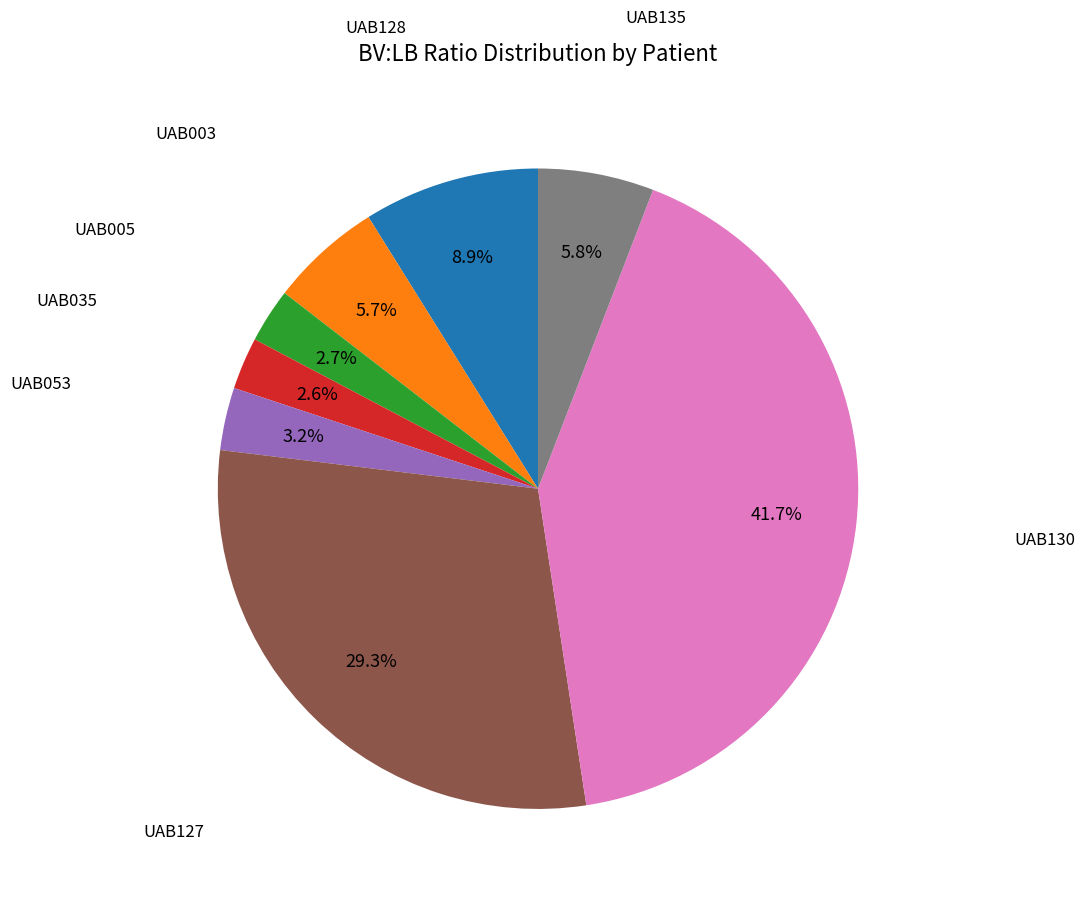

Is there a majority slice in this chart?

No